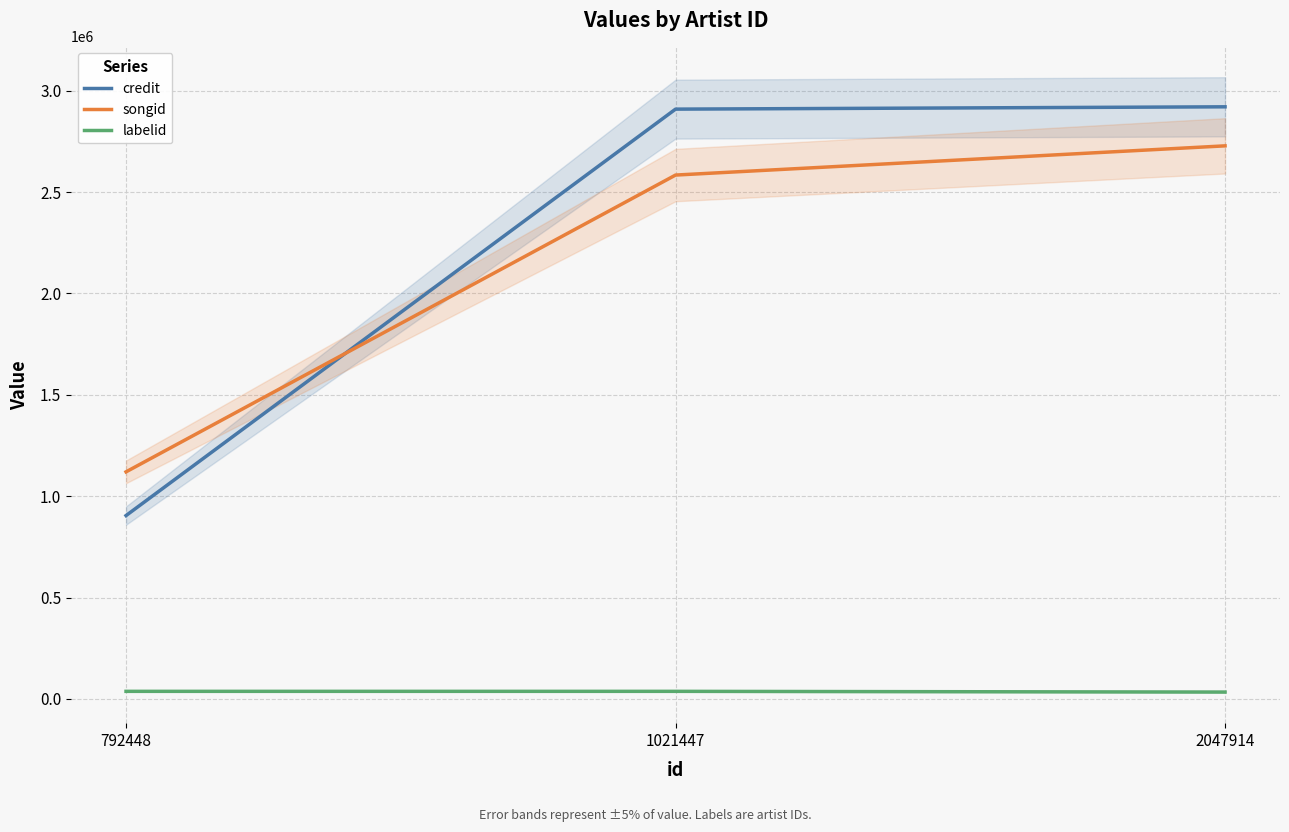

What is the sum of the labelid values at 2047914 and 1021447?

71015